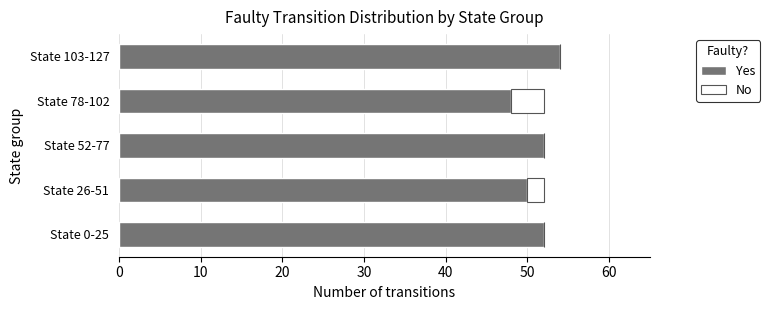

The Yes series shows 75 at State 78-102. True or false?

False